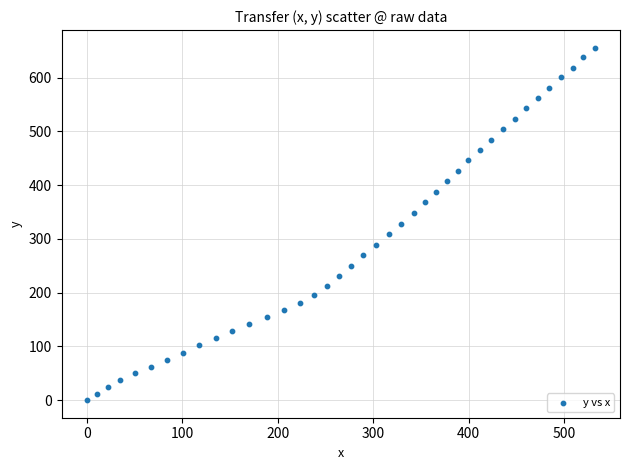

What is the range of X values (max minus min)?

532.1